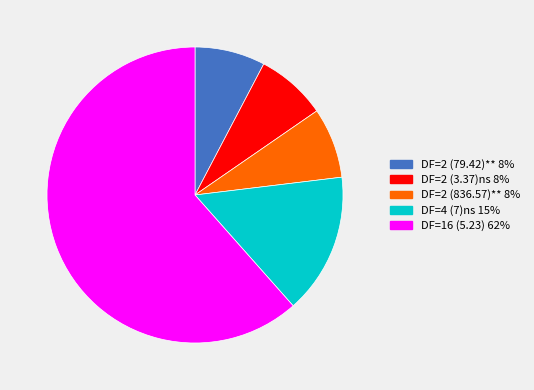

Which category has the biggest portion of the pie?

DF=16 (5.23)